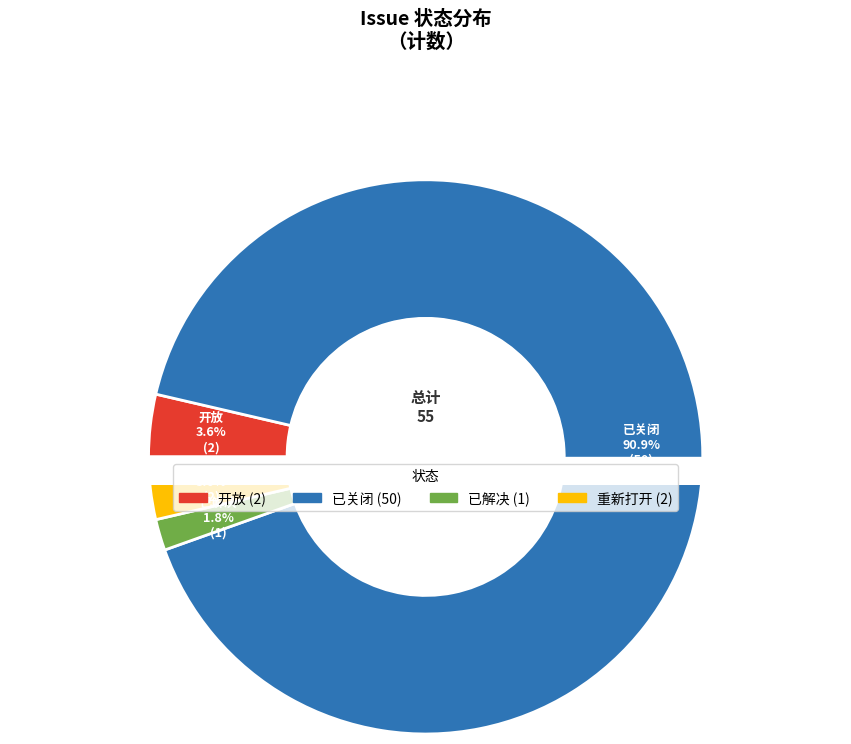

To the nearest percent, what is the difference between the 已解决 and 重新打开 slice percentages?

2%